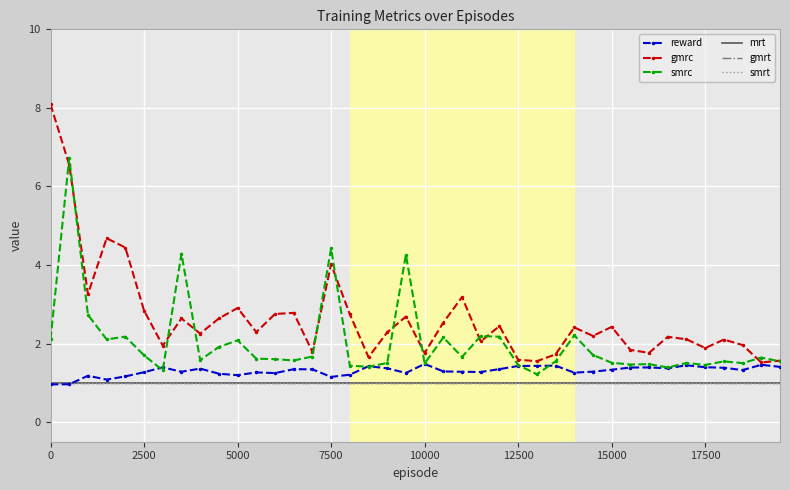

How many data points in gmrc are less than 2?

13